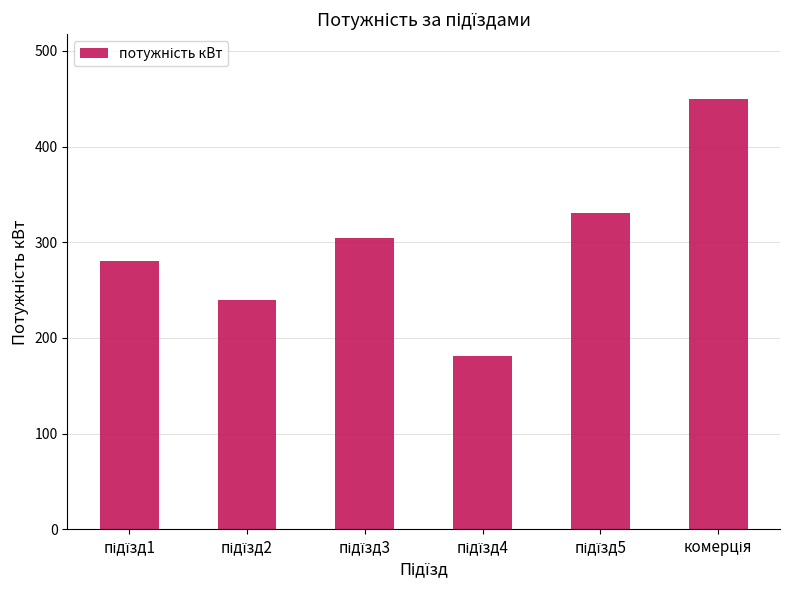

What is the difference between the maximum and minimum values?

269